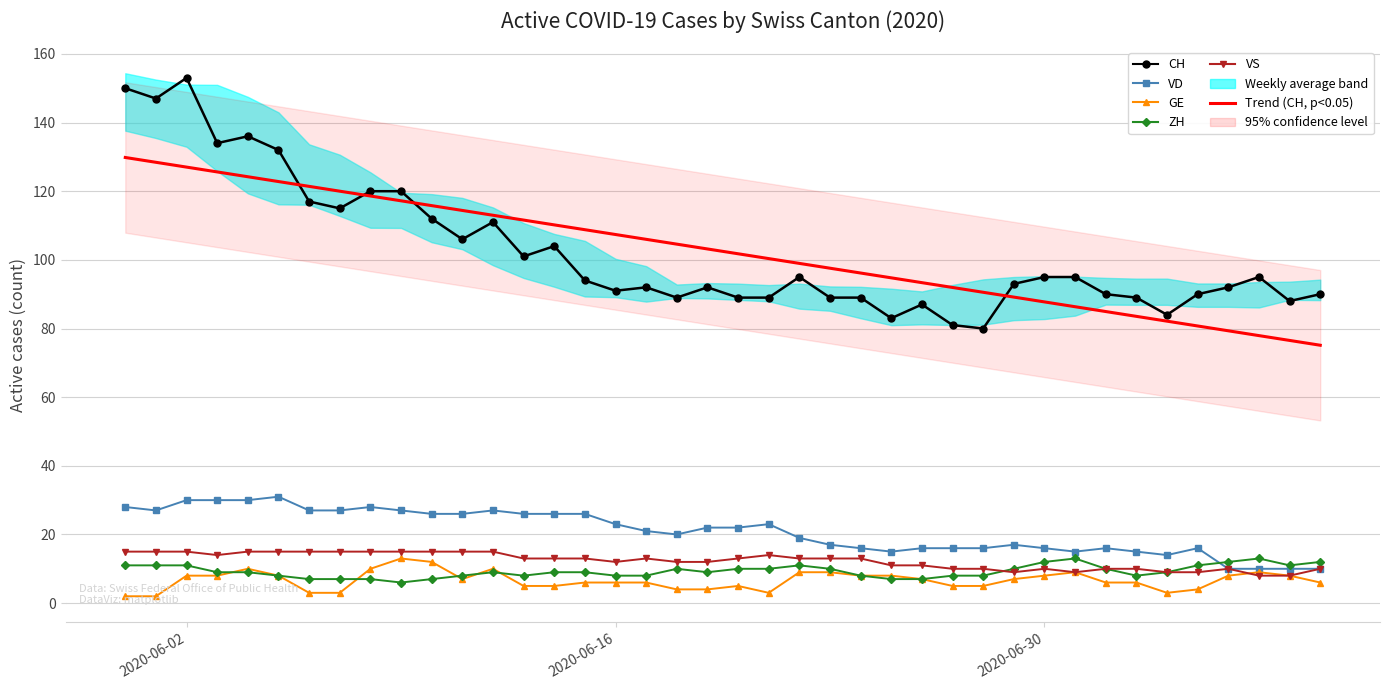

What is the difference between the maximum and minimum values in the Trend (CH) series?

54.7